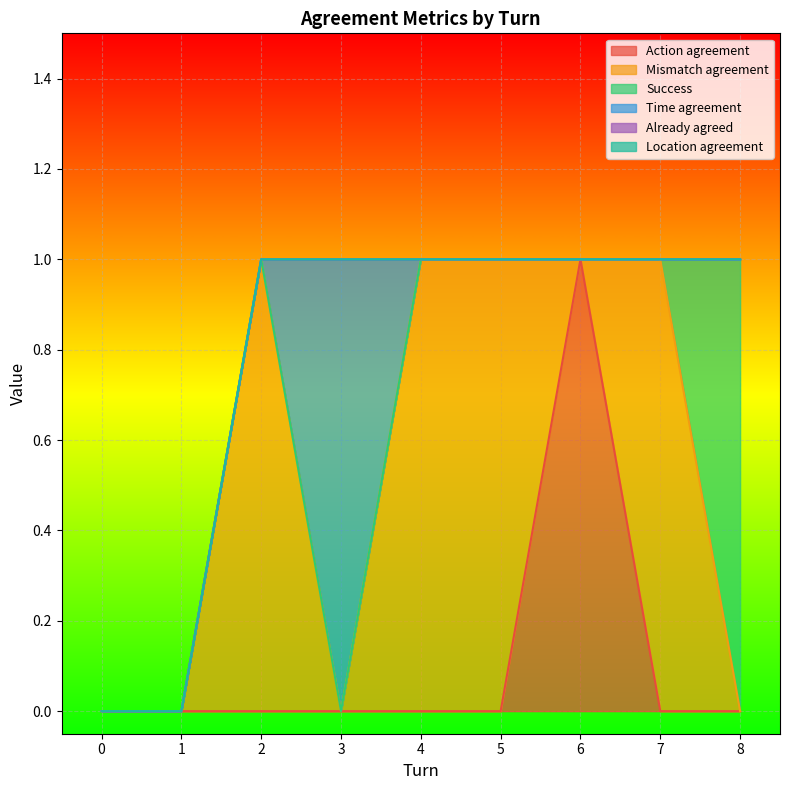

True or false: Already agreed and Success intersect in this chart.

False